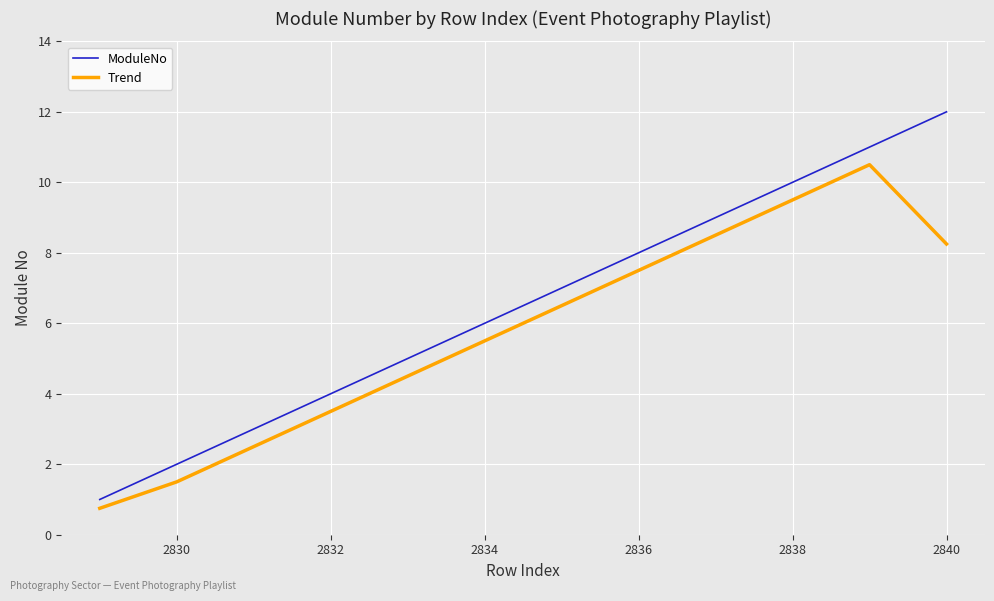

Which series has the largest total across all categories?

ModuleNo